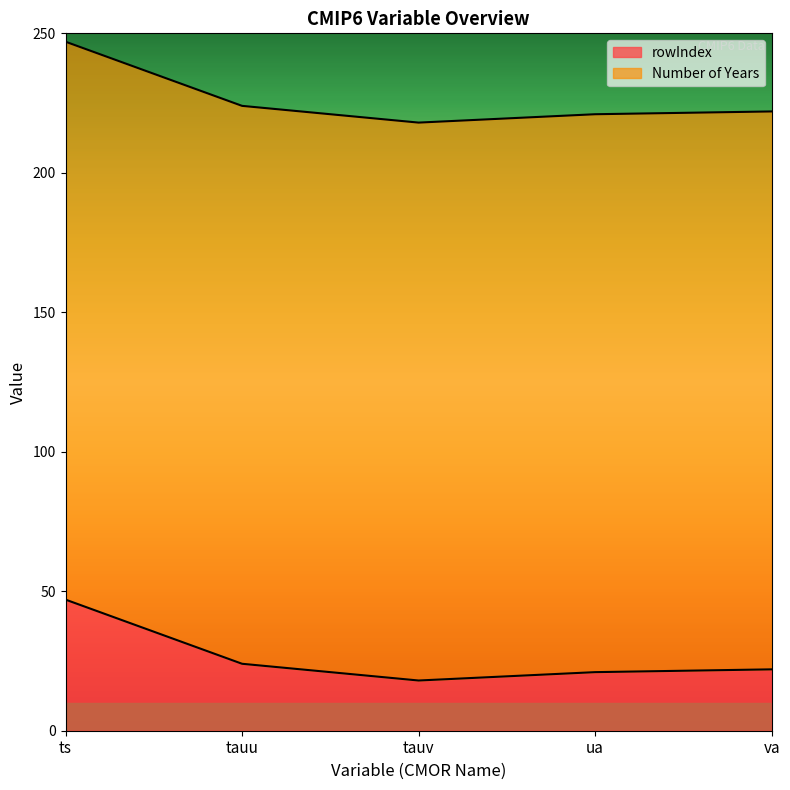

How many points are lower than both their immediate neighbors (excluding endpoints)?

1